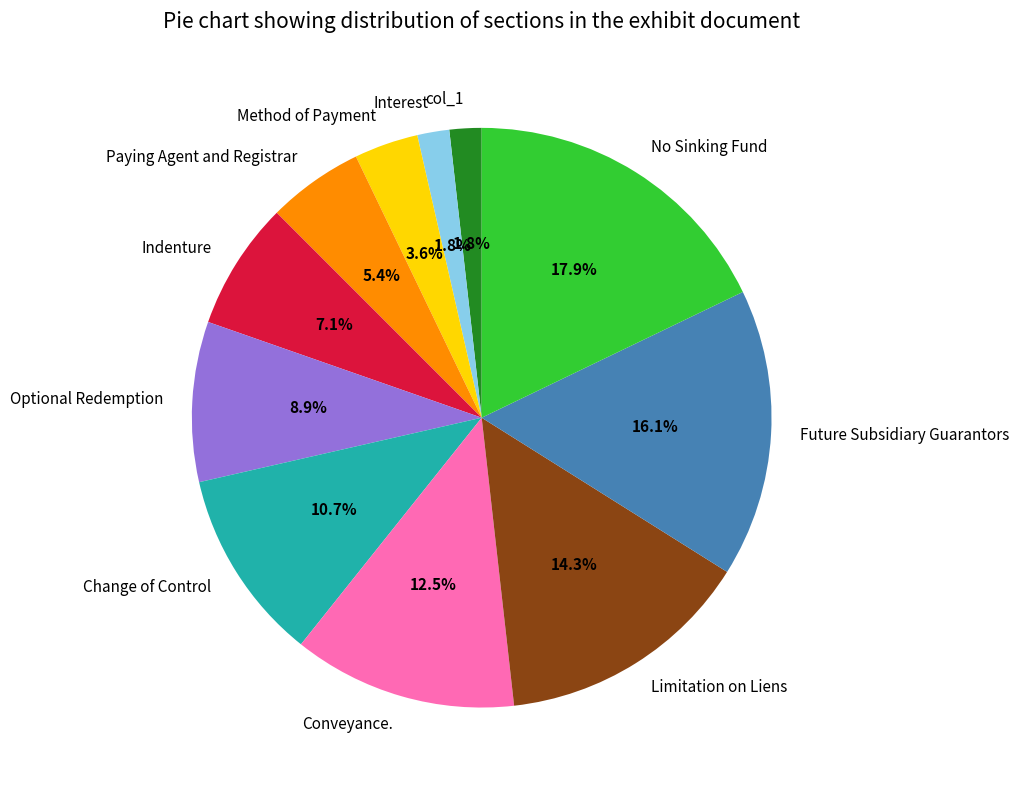

What percentage do col_1 and Optional Redemption together represent?

10.7%